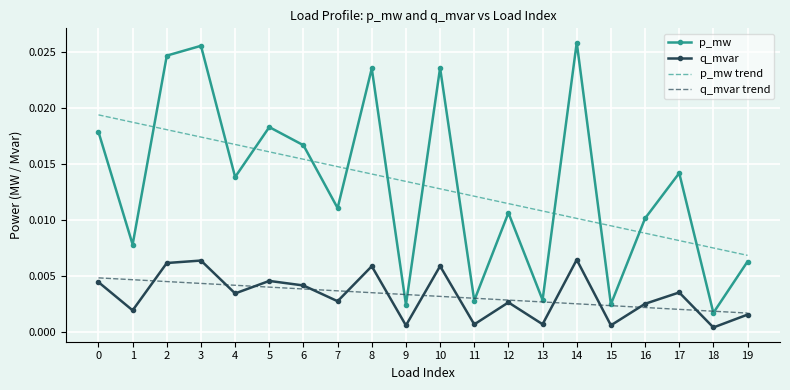

List the series in order of their peak value, lowest first.

q_mvar trend, q_mvar, p_mw trend, p_mw